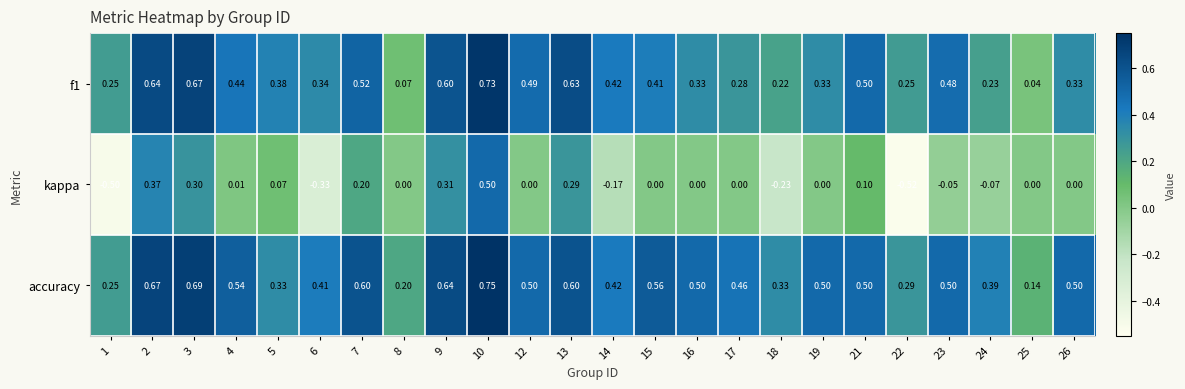

How many series are shown in this chart?

3